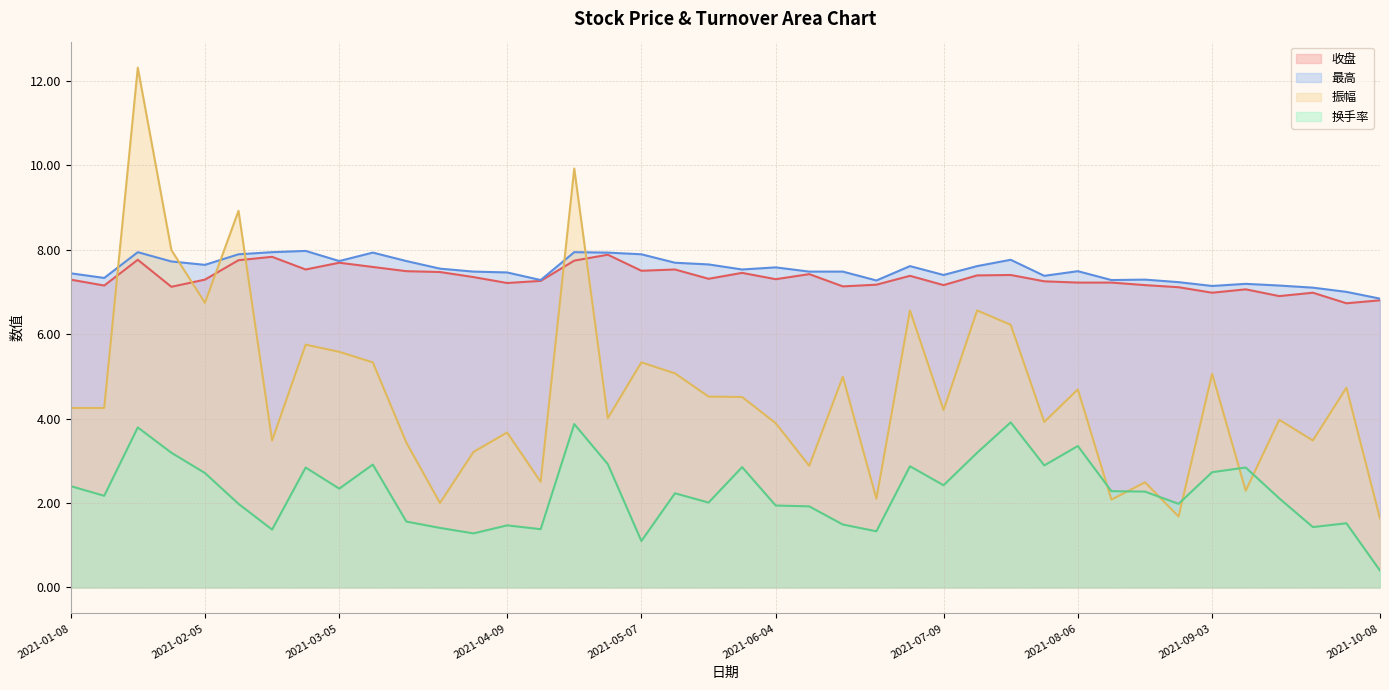

The 振幅 series shows 2.5 at 2021-04-16. True or false?

True